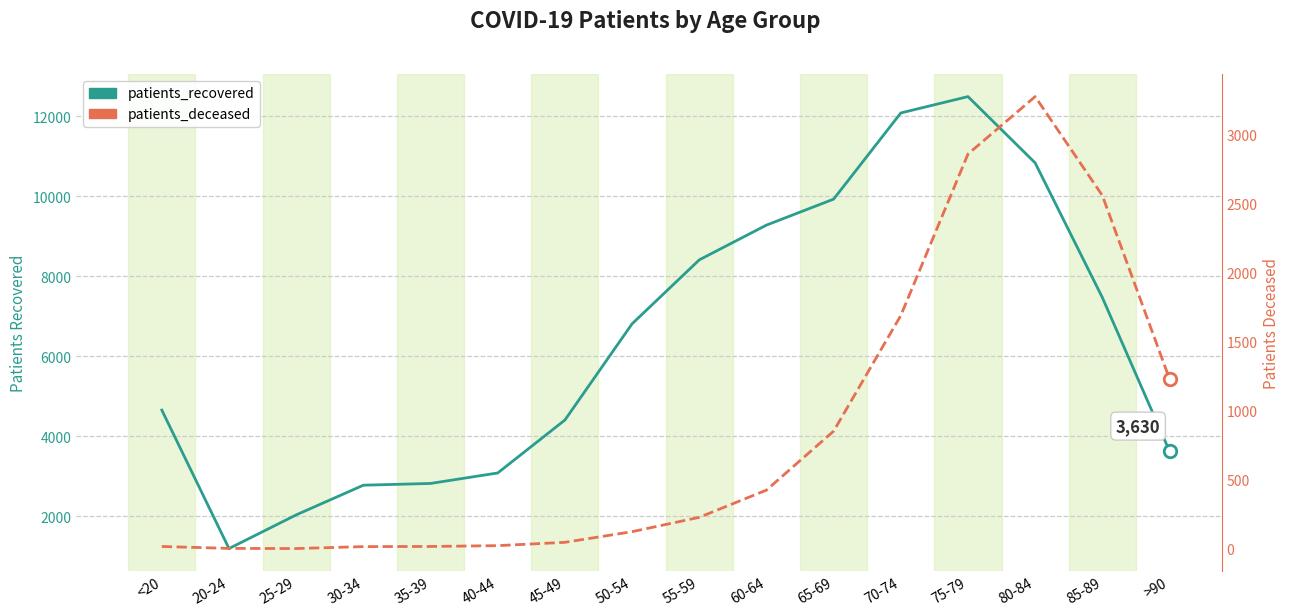

What is the sum of the patients_deceased values at 80-84 and 55-59?

3504